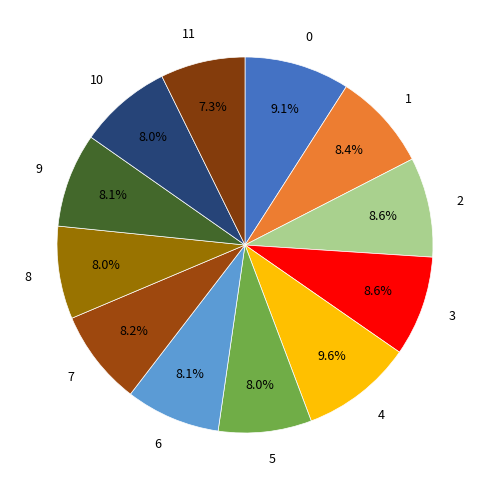

To the nearest percent, what portion does 0 represent?

9%